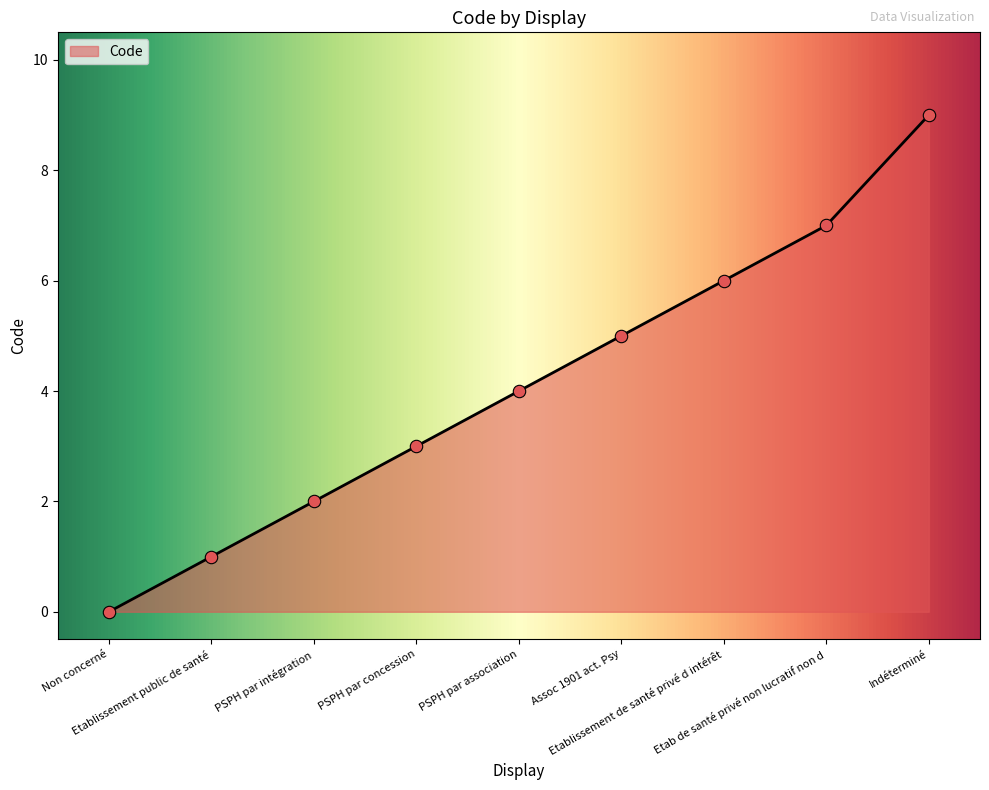

What is the ratio of the value at Assoc 1901 act. Psy to the value at Etablissement public de santé?

5.0